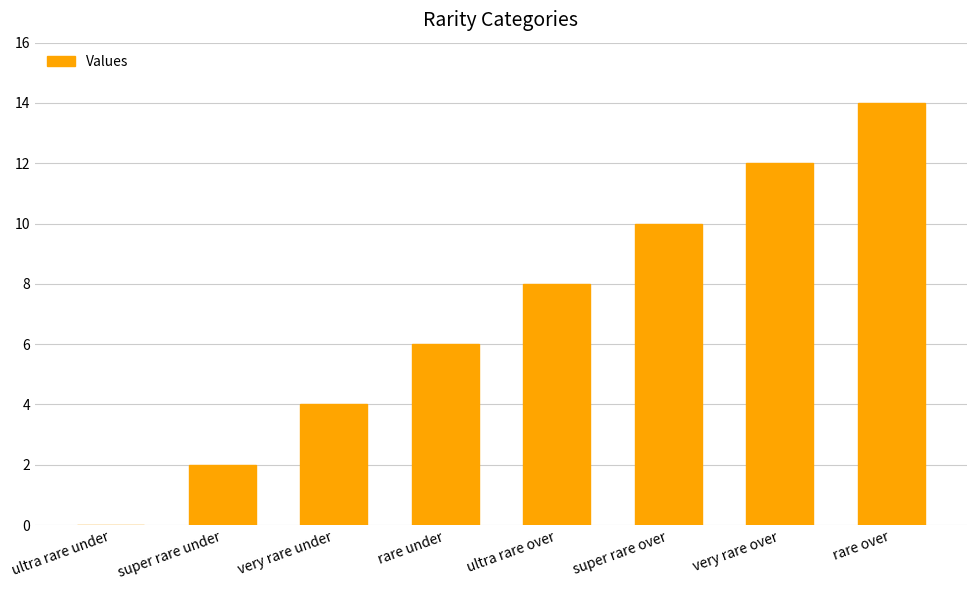

Which category has the highest value across all series?

rare over